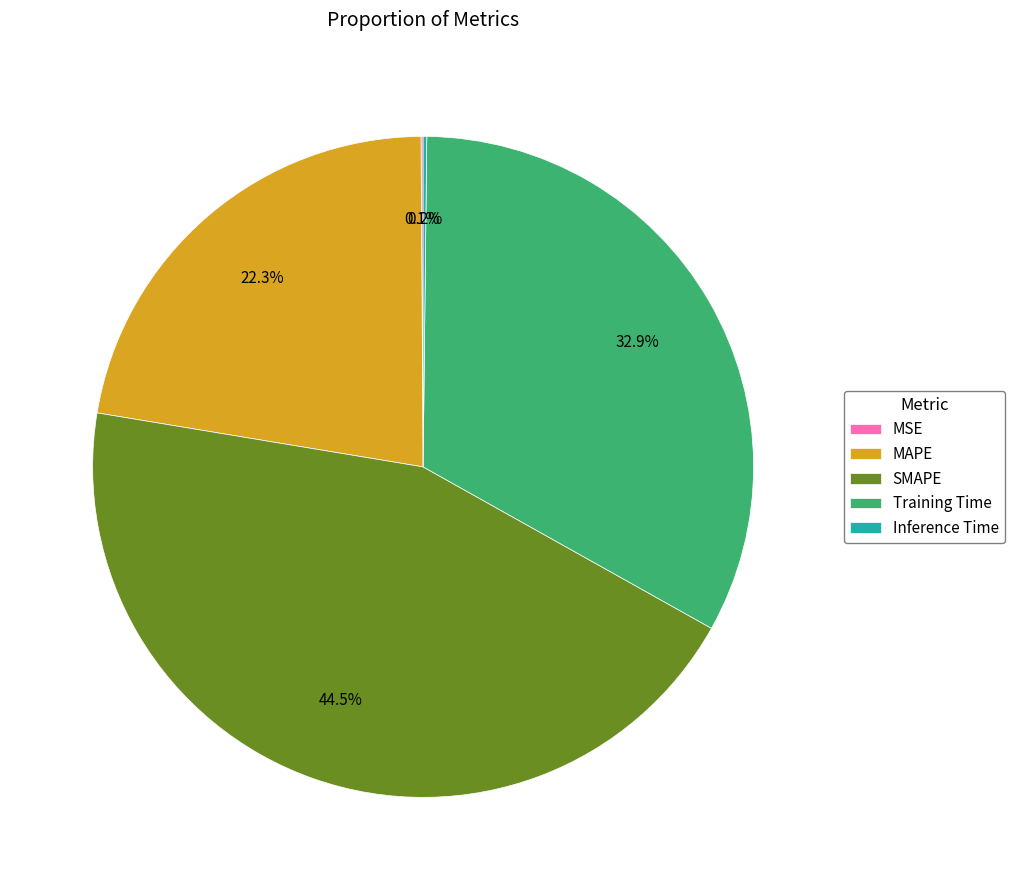

Is MAPE the majority of the pie?

No